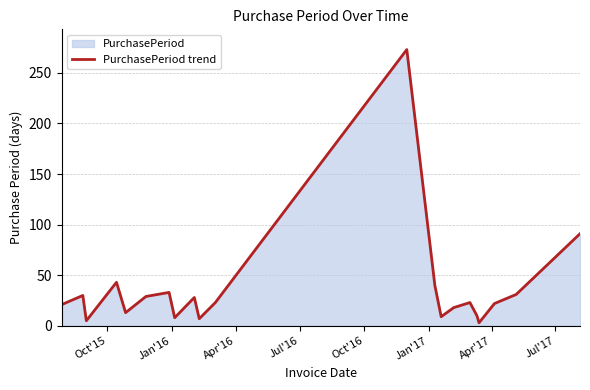

What is the greatest value displayed?

273